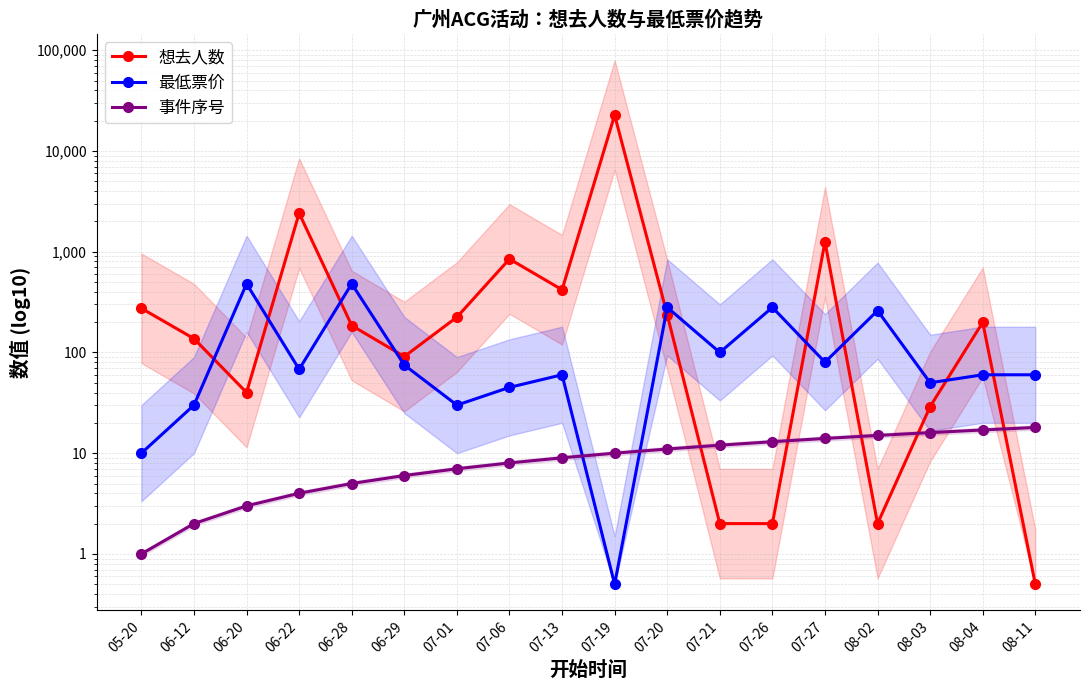

Is it true that 想去人数 equals 11.5 at 08-03?

False